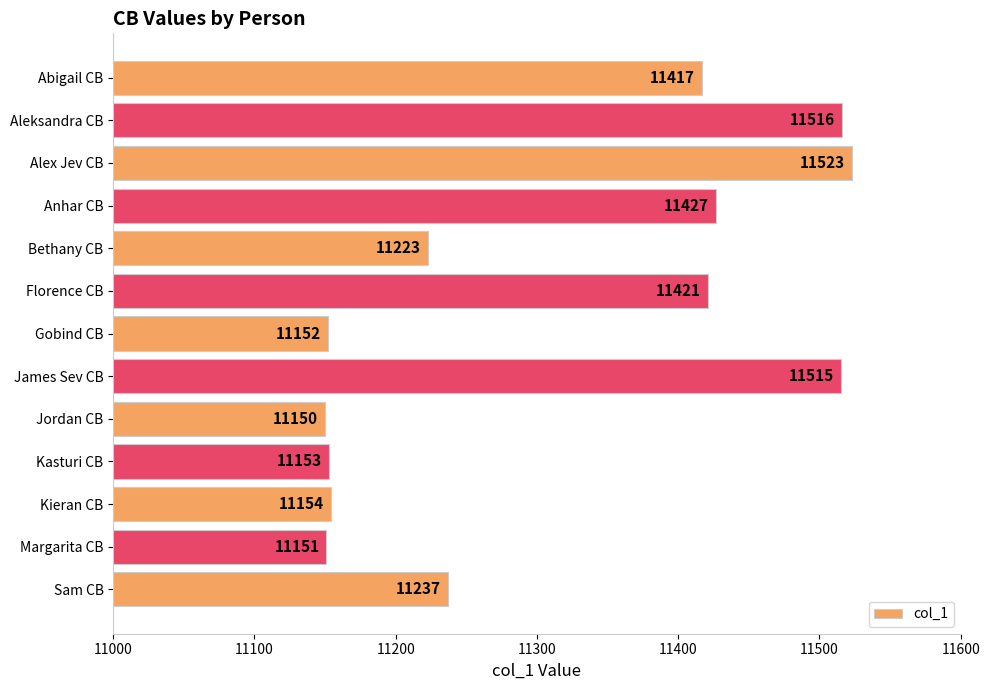

What is the difference between the second highest and minimum values?

366